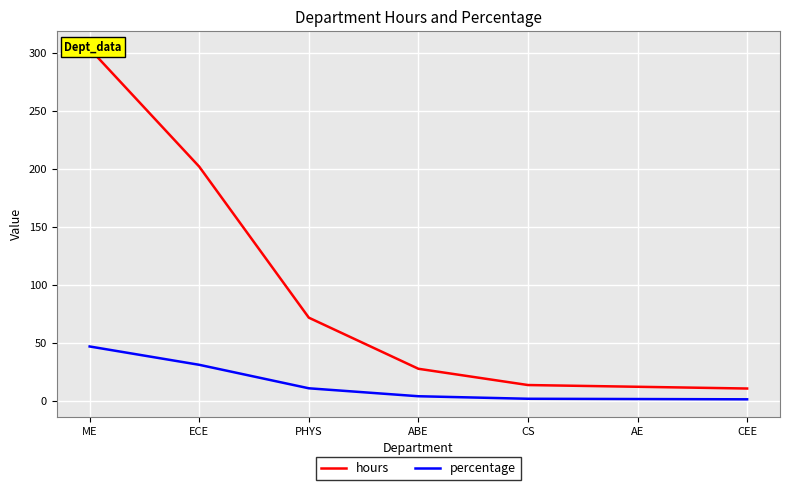

Between ME and CEE, which series saw the biggest shift?

hours